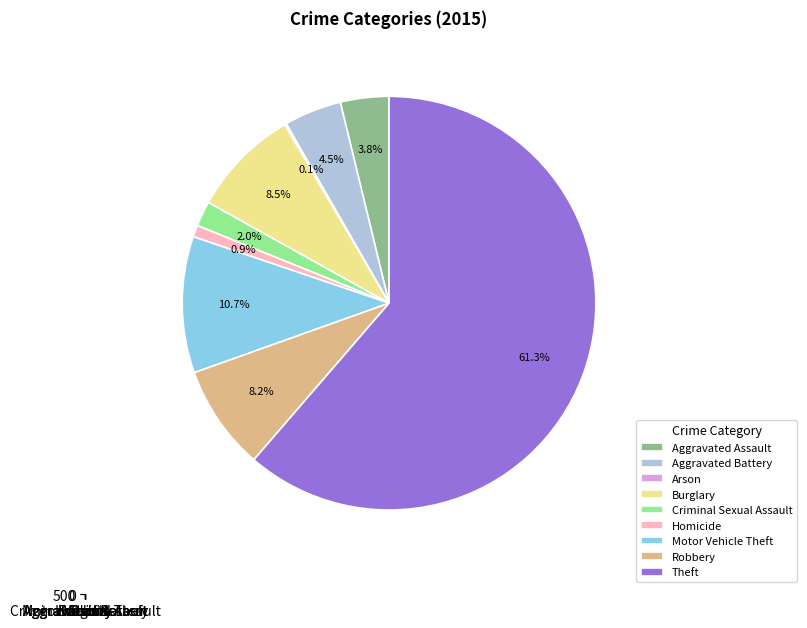

To the nearest percent, what is the combined percentage of Criminal Sexual Assault and Arson?

2%